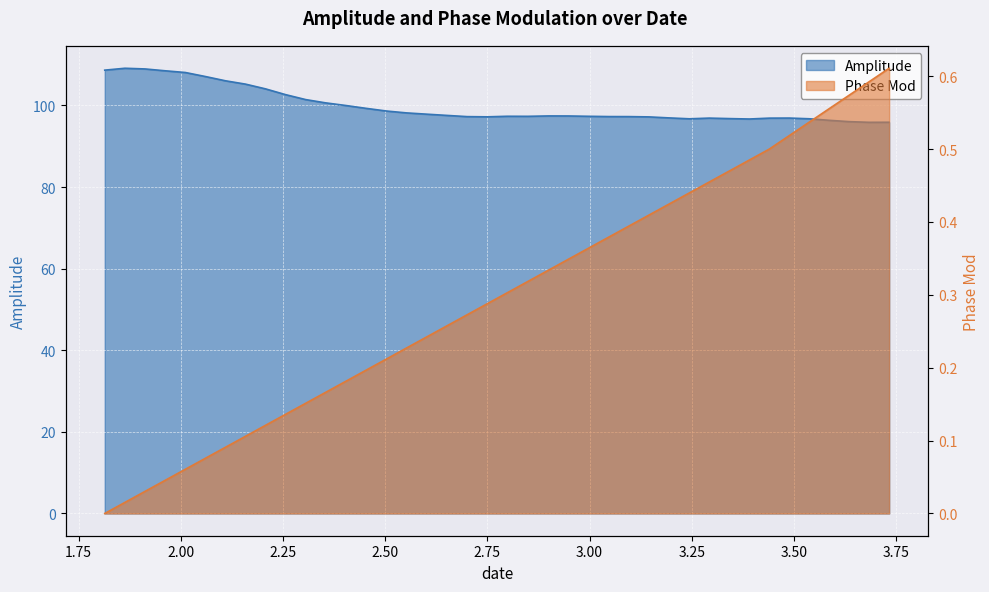

What position from the right is 2.45275021?

27